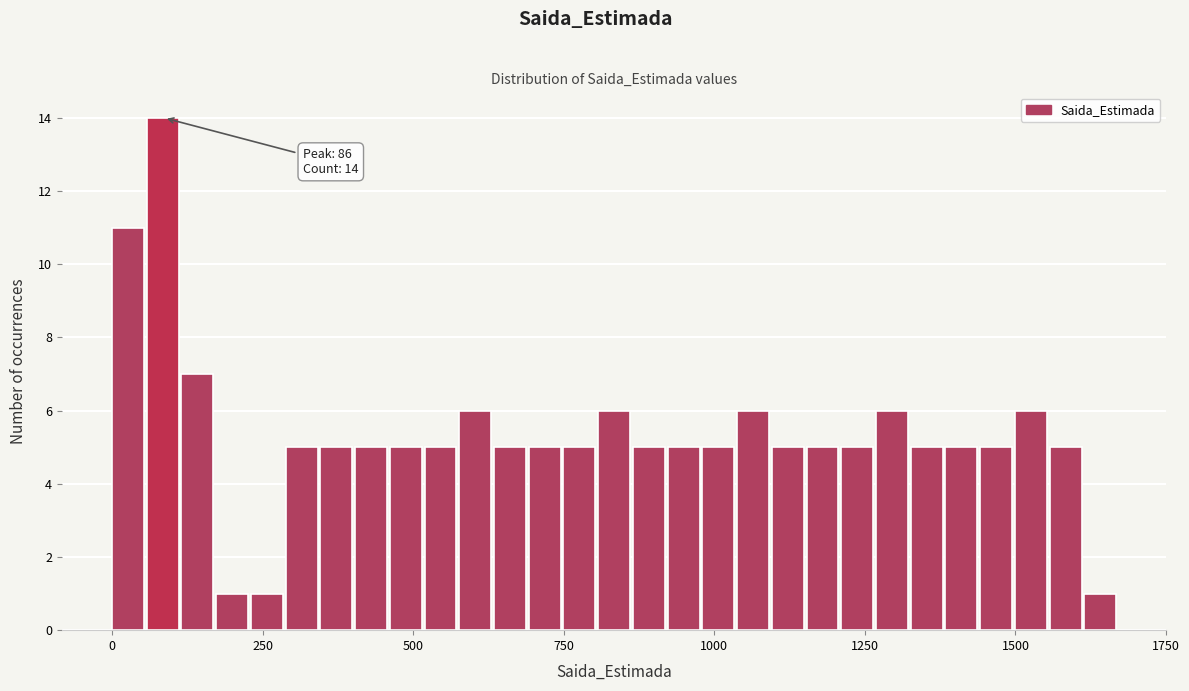

Around what value on the x-axis is the tallest bar? Give the approximate position of its centre, as read against the axis.

100